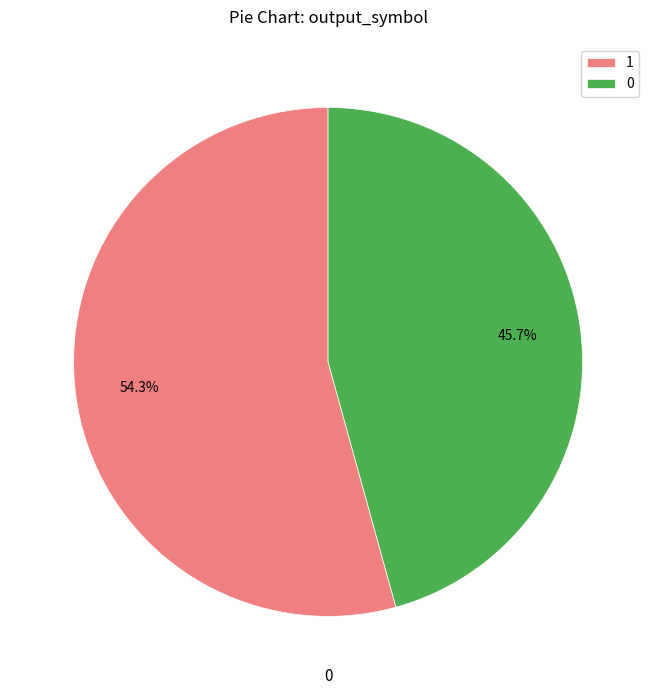

To the nearest percent, what portion does 1 represent?

54%